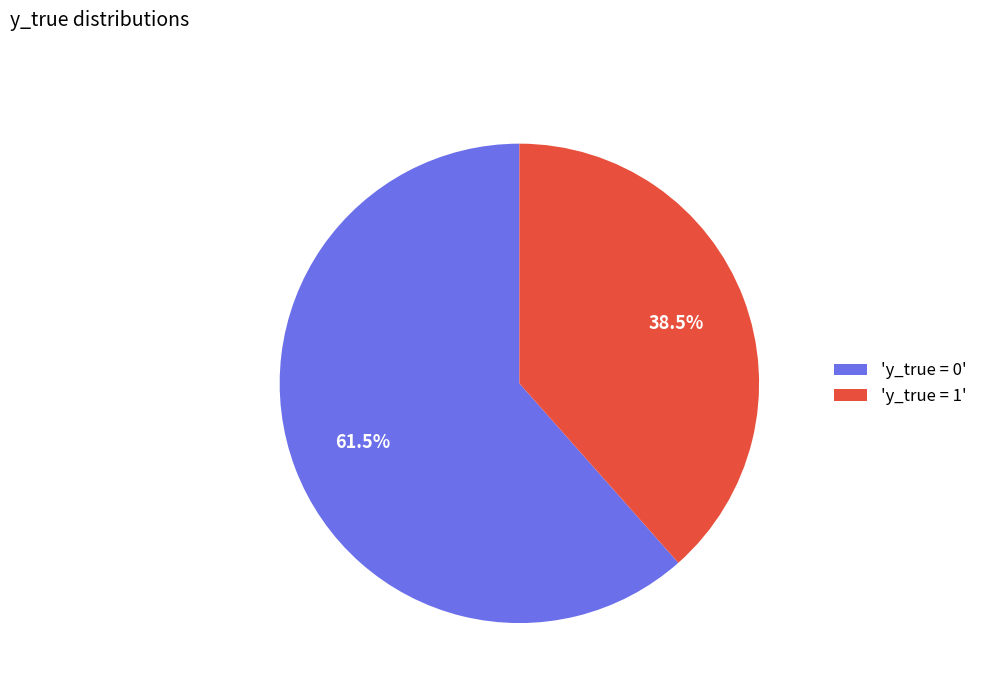

Between 'y_true = 0' and 'y_true = 1', which is larger?

'y_true = 0'